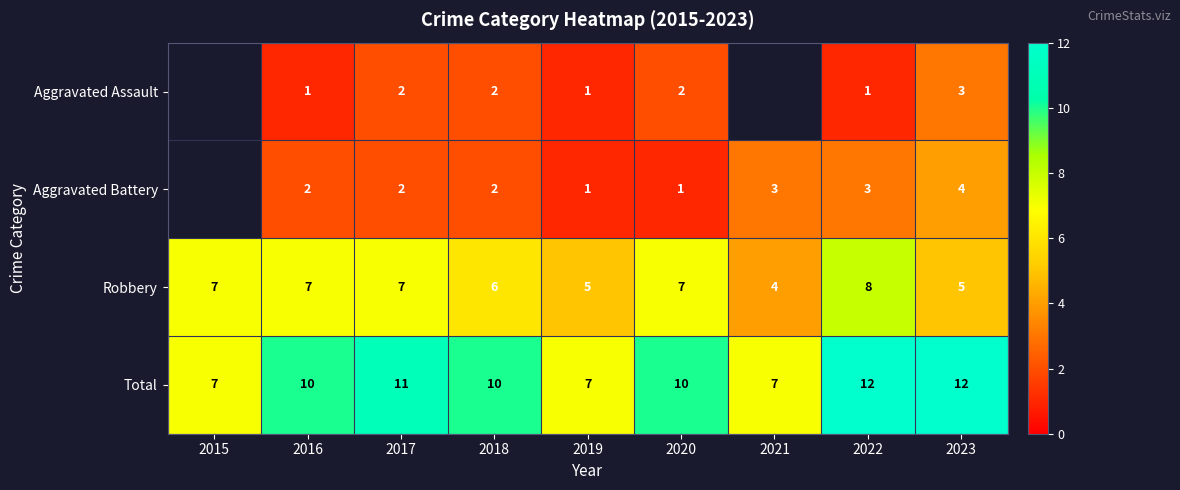

What is the difference between the highest and lowest values at 2018?

8